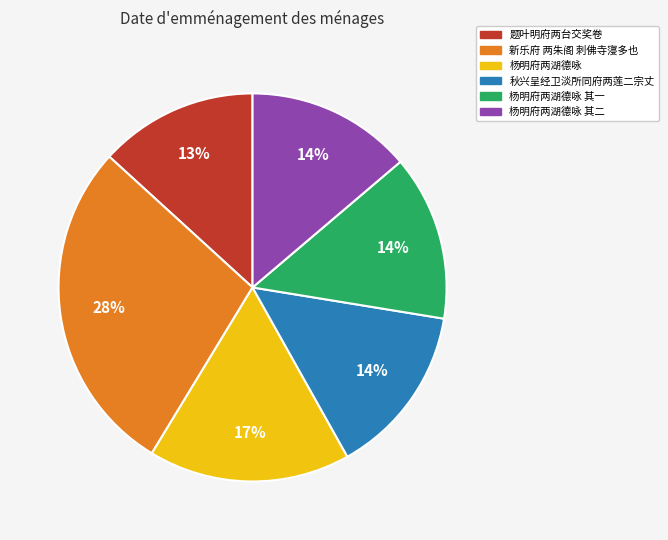

Is it true that 秋兴呈经卫淡所同府两莲二宗丈 is 1% of the pie?

False